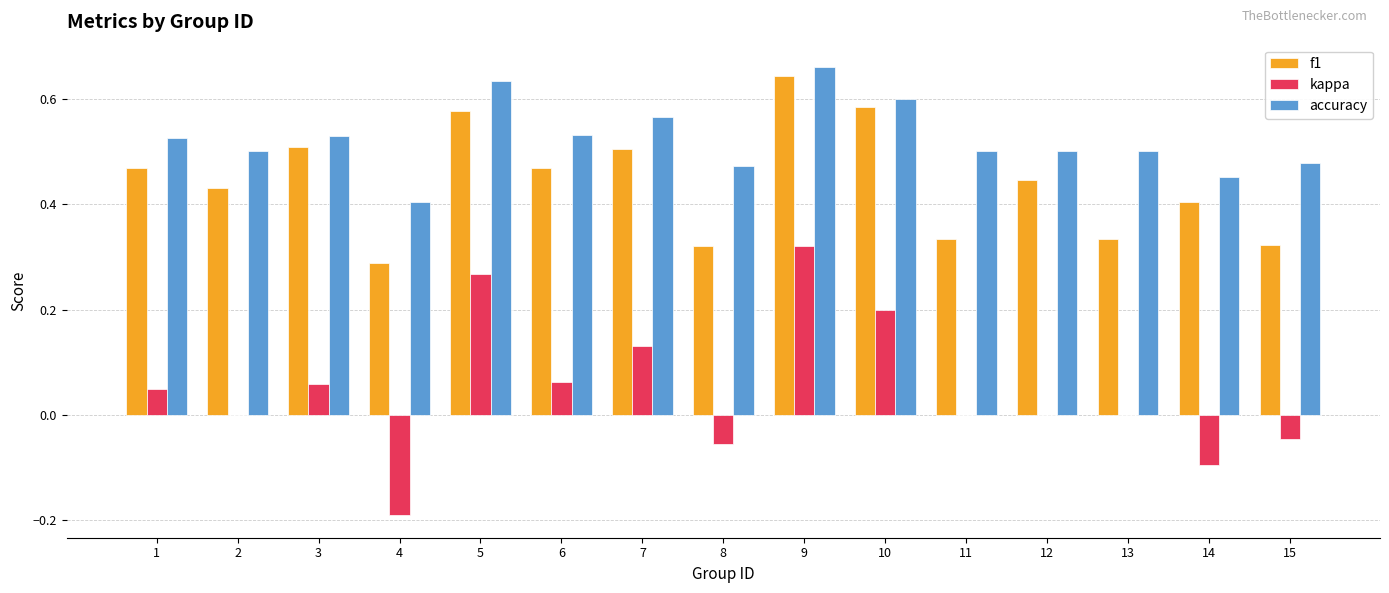

At which category does the chart reach its peak across all series?

9